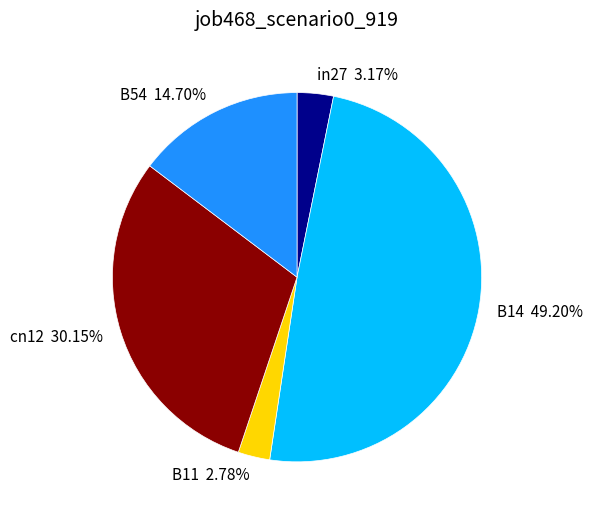

How many segments does this pie chart have?

5